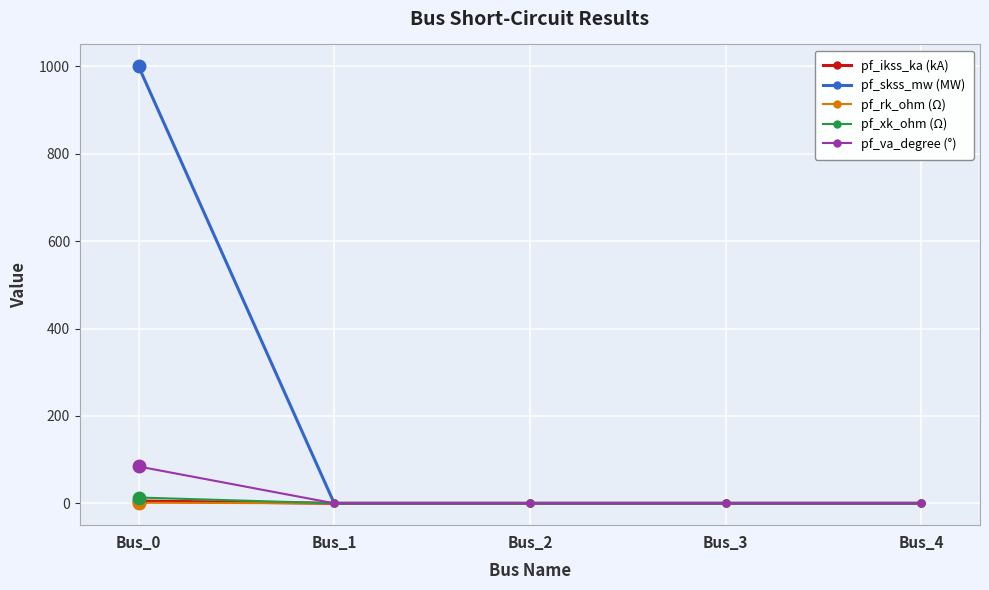

Which series has the largest total across all categories?

pf_skss_mw (MW)